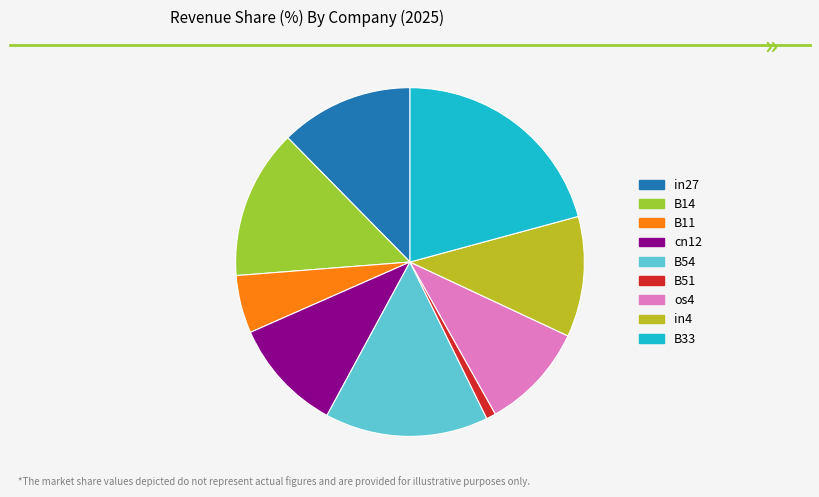

What is the largest slice in the pie chart?

B33